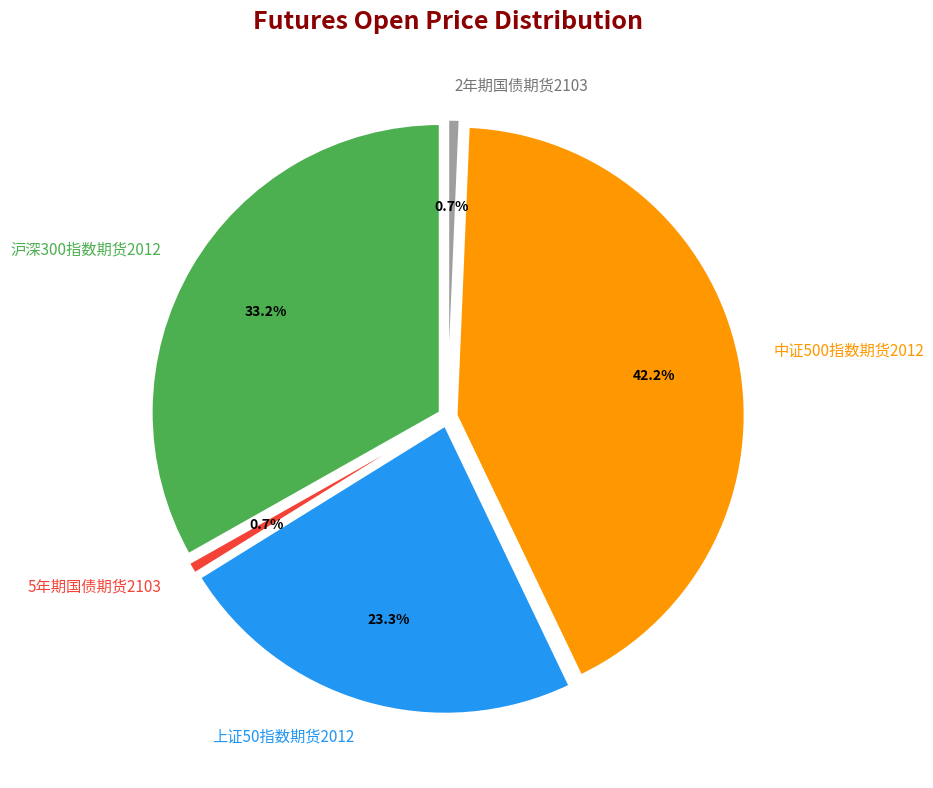

What is the smallest slice in the pie chart?

5年期国债期货2103